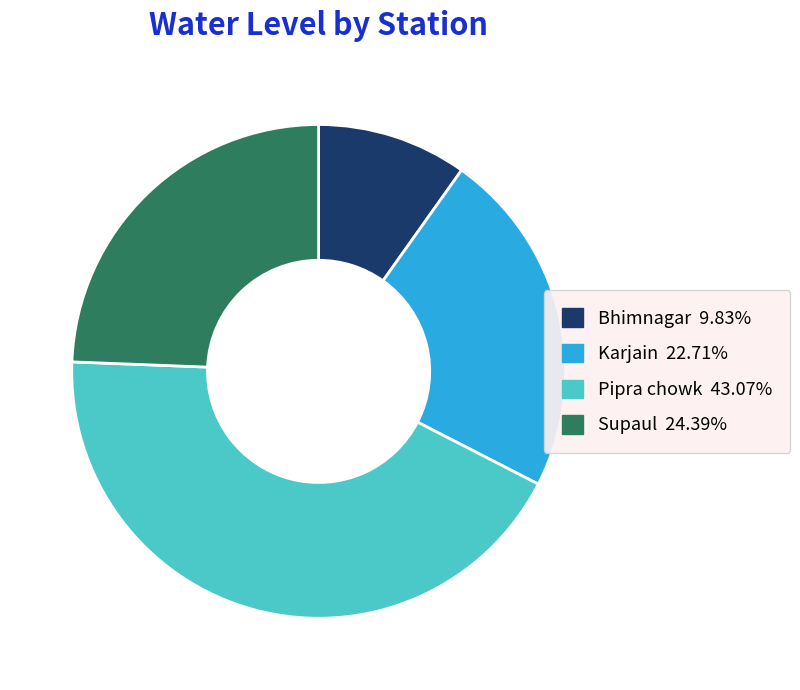

Do Karjain 22.71% and Pipra chowk 43.07% together represent more than half of the pie?

Yes